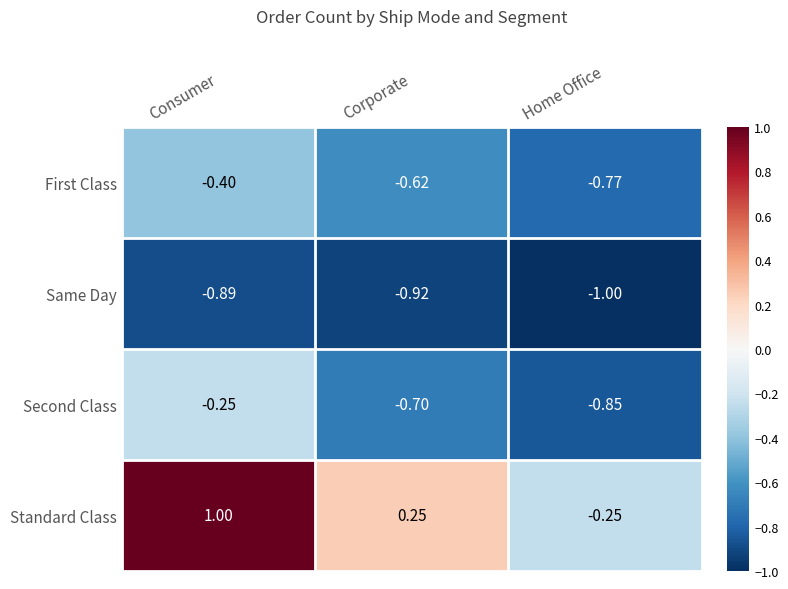

At which category is the sum across all series the highest?

Consumer